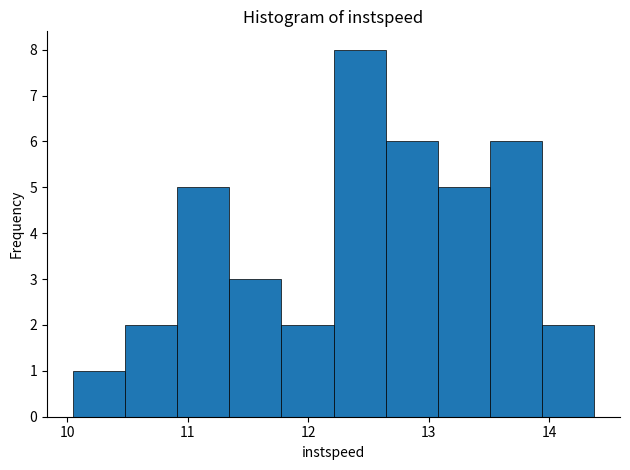

What is the height of the bar covering 10.5 to 10.9 on the x-axis? Neither the bar edges nor the heights are printed on the chart, so give them approximately, as read against the axes.

2